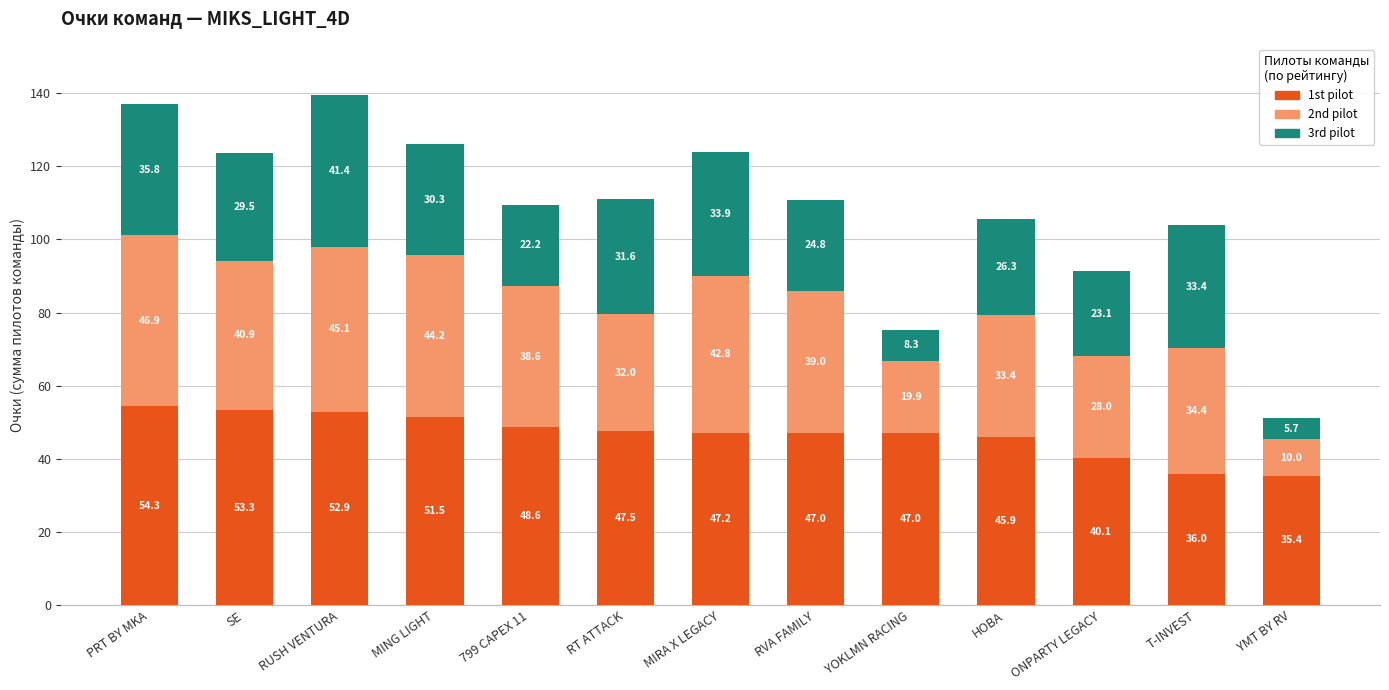

What is the difference between the 1st pilot values at HOBA and ONPARTY LEGACY?

5.8